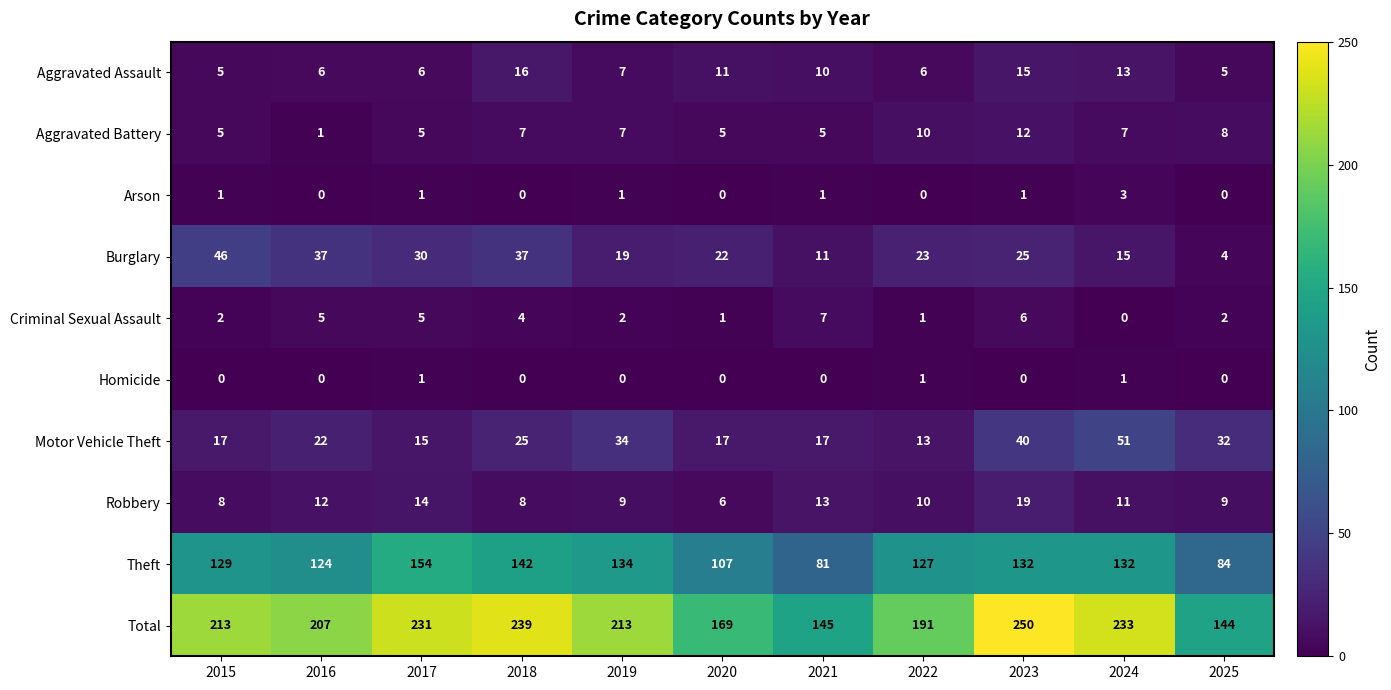

What is the difference between the maximum and minimum values in the Aggravated Battery series?

11